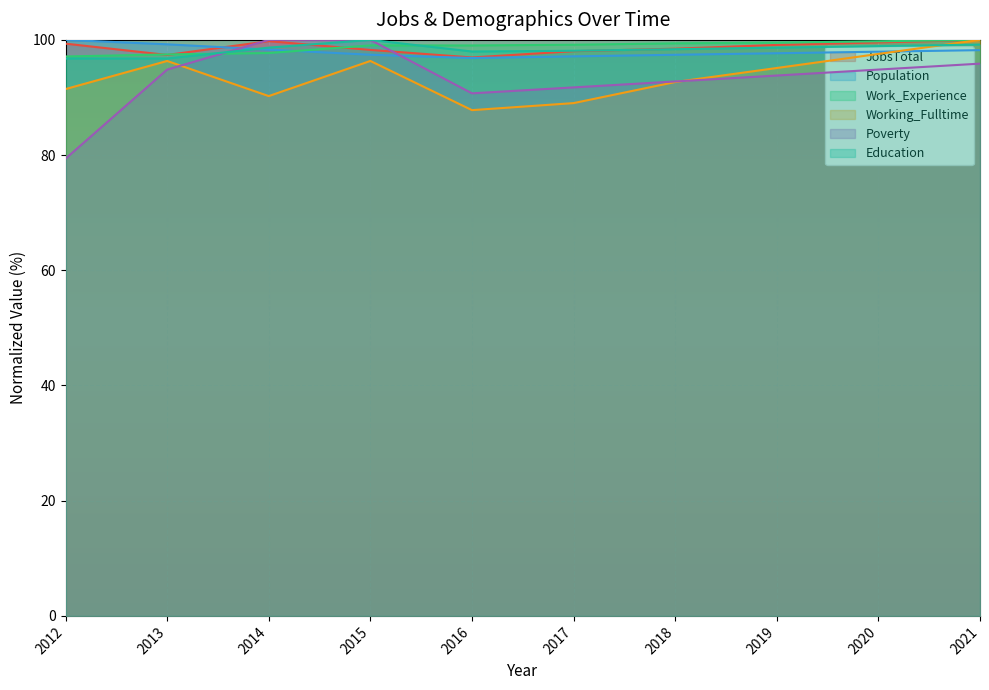

Rank the categories by Population value from highest to lowest.

2012, 2013, 2014, 2021, 2020, 2019, 2015, 2018, 2017, 2016